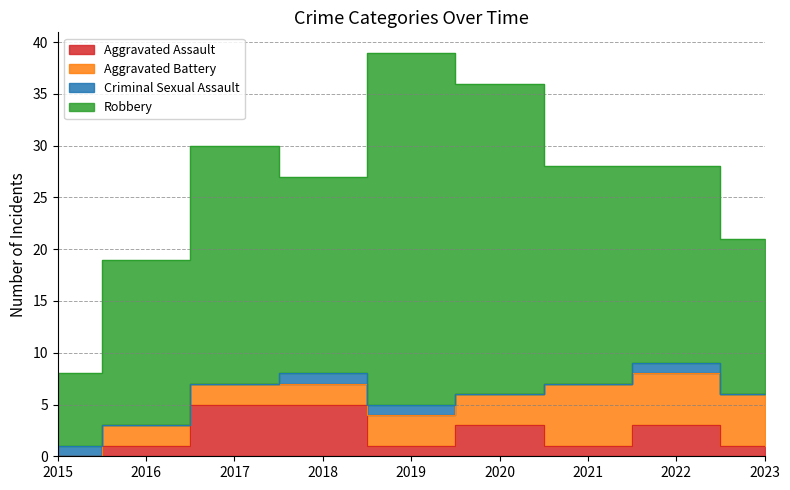

Between which two adjacent categories do Aggravated Battery and Criminal Sexual Assault first intersect?

2015 and 2016